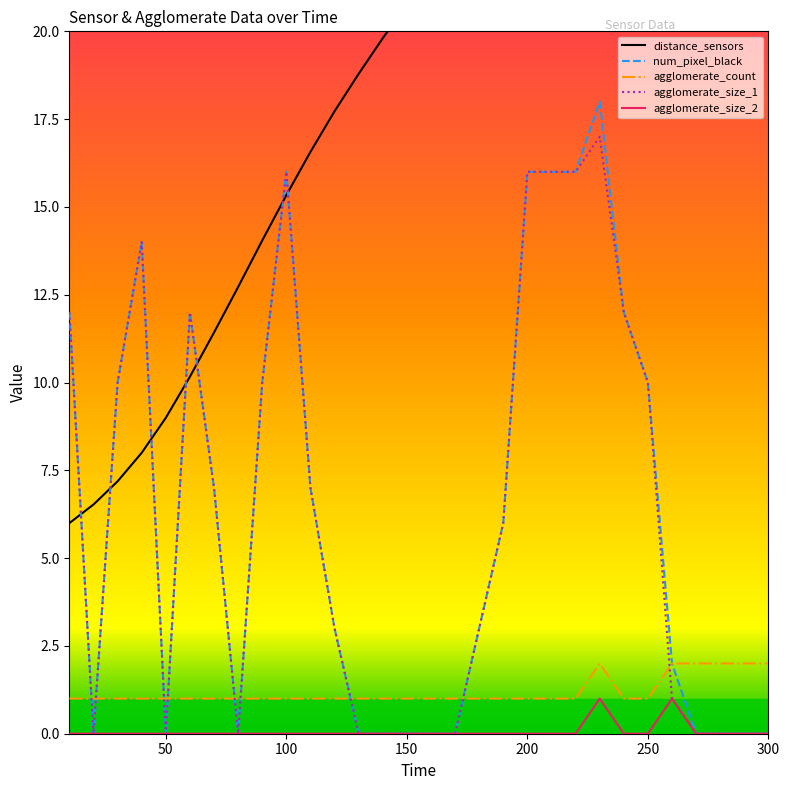

What are all the series names shown in the legend?

distance_sensors, num_pixel_black, agglomerate_count, agglomerate_size_1, agglomerate_size_2